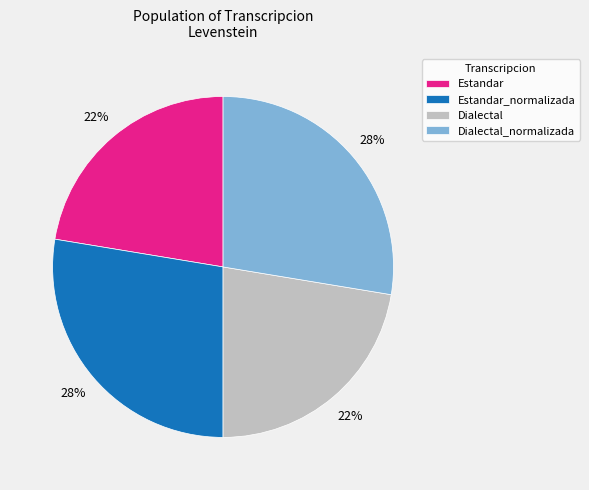

Is it true that Dialectal_normalizada is 28% of the pie?

True